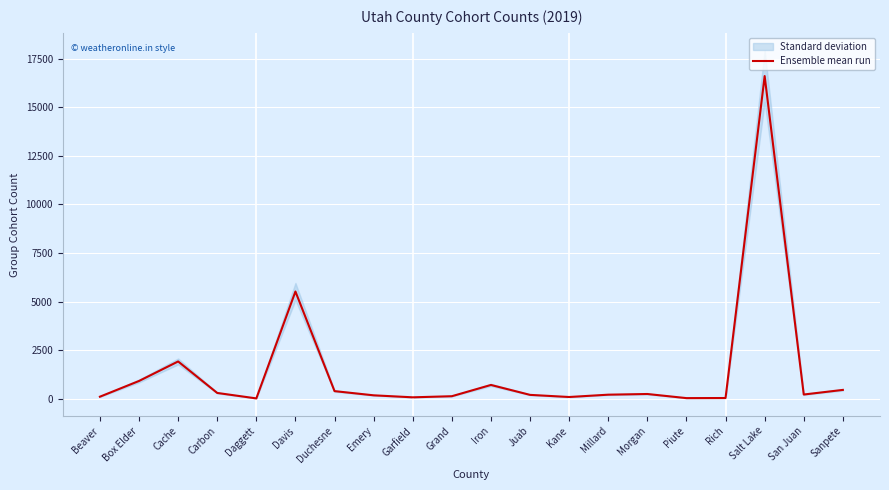

What is the change in value from Davis to Iron?

-4813